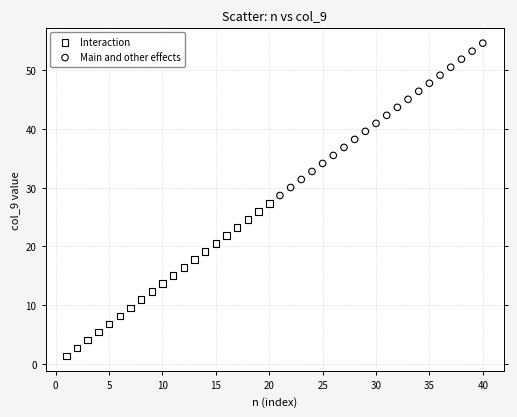

Which series reaches the minimum Y coordinate?

Interaction